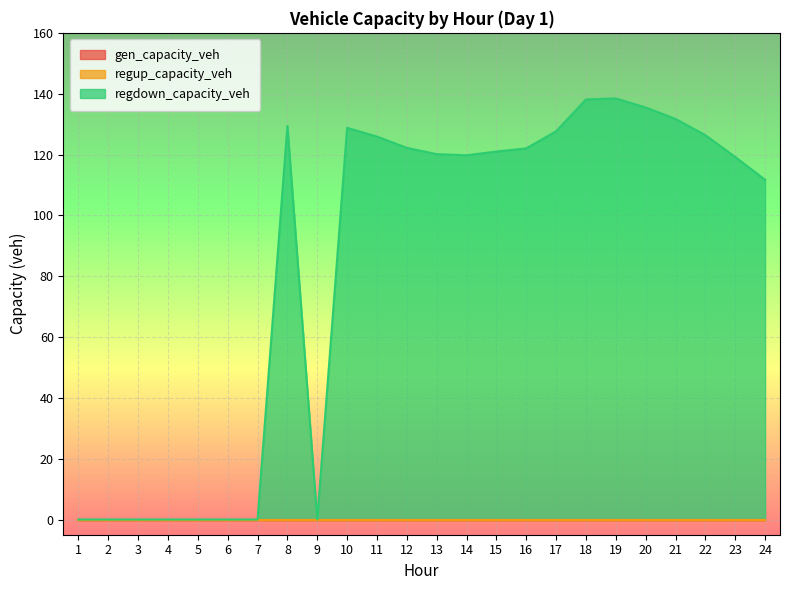

Which series has the widest spread of values?

regdown_capacity_veh